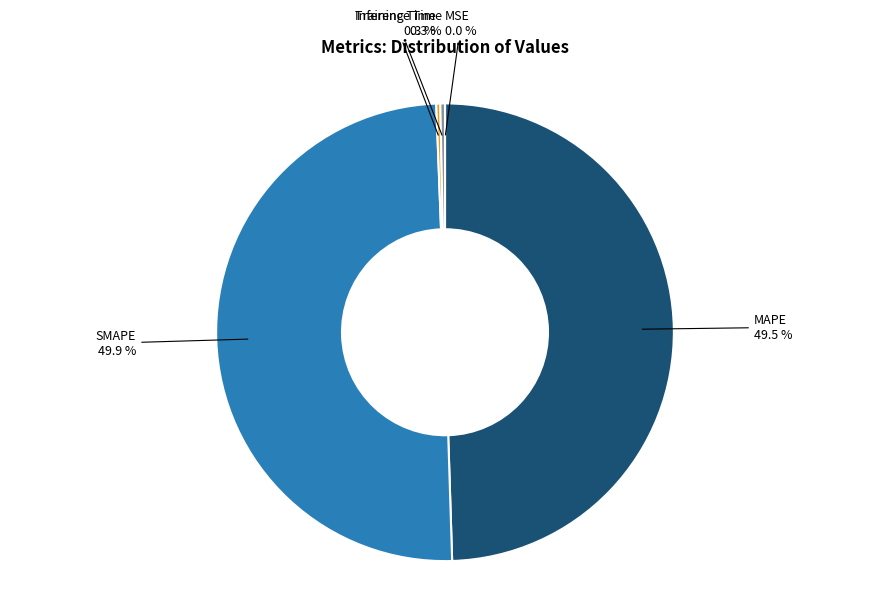

Is Training Time the majority of the pie?

No